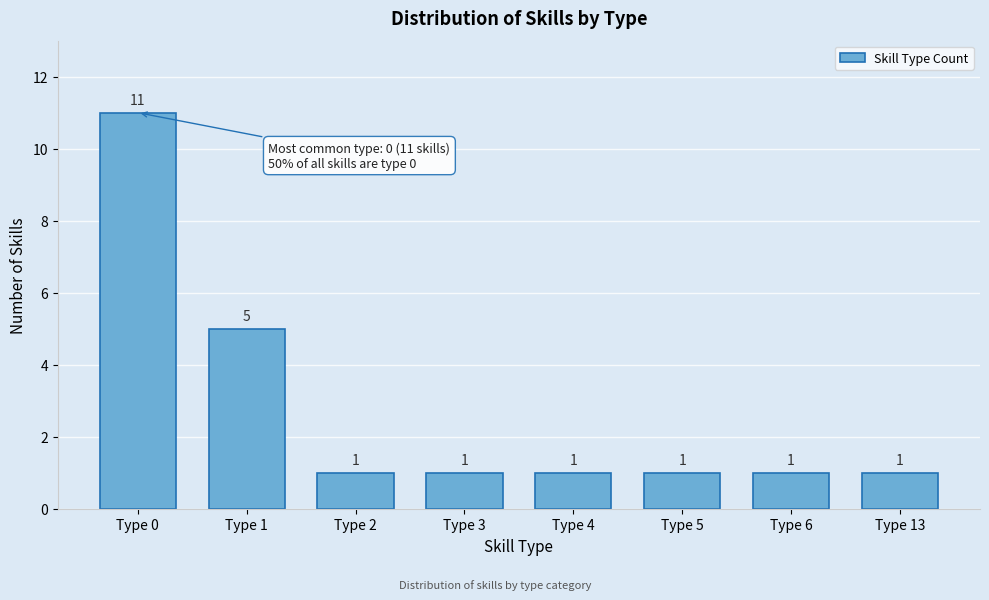

Reading left to right, transcribe all the data shown in this chart.

Type 0=11	Type 1=5	Type 2=1	Type 3=1	Type 4=1	Type 5=1	Type 6=1	Type 13=1